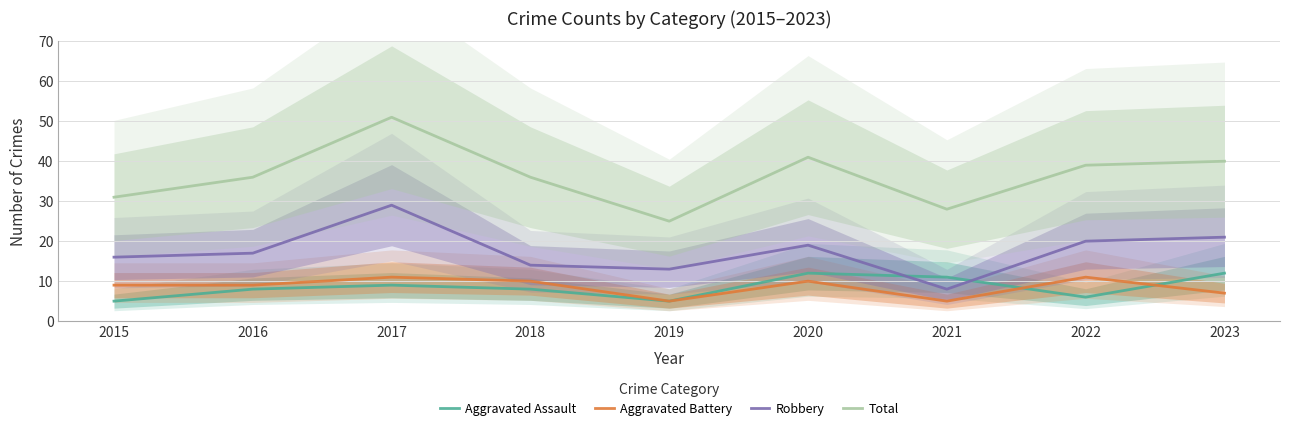

What is the total value across all series at 2018?

68